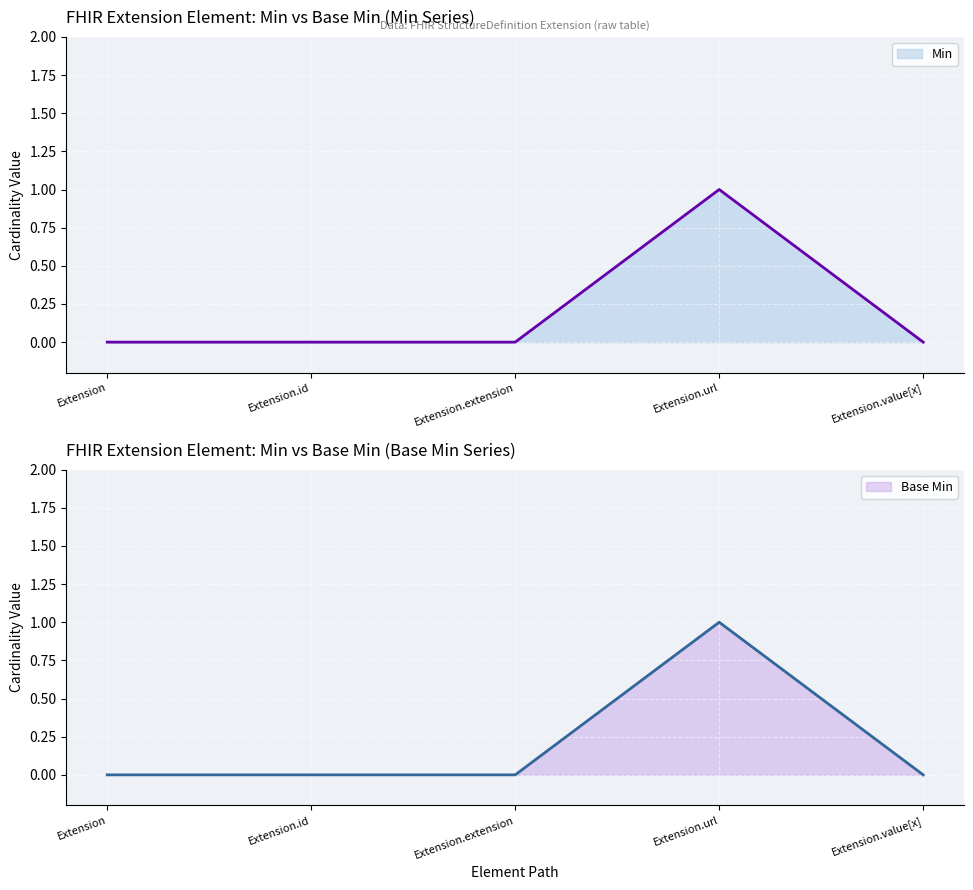

How many data points in Min are above 0?

1